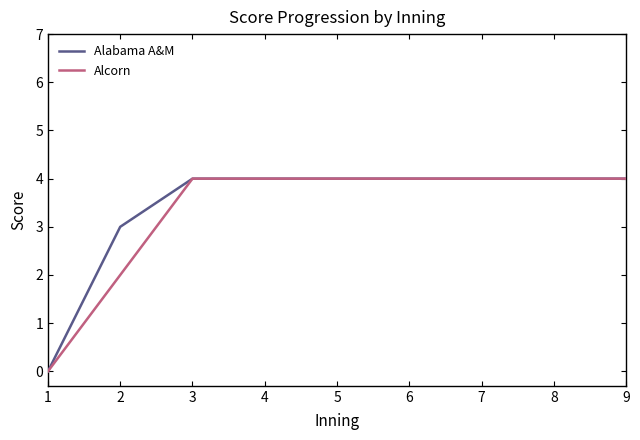

What is the maximum value for Alabama A&M?

4